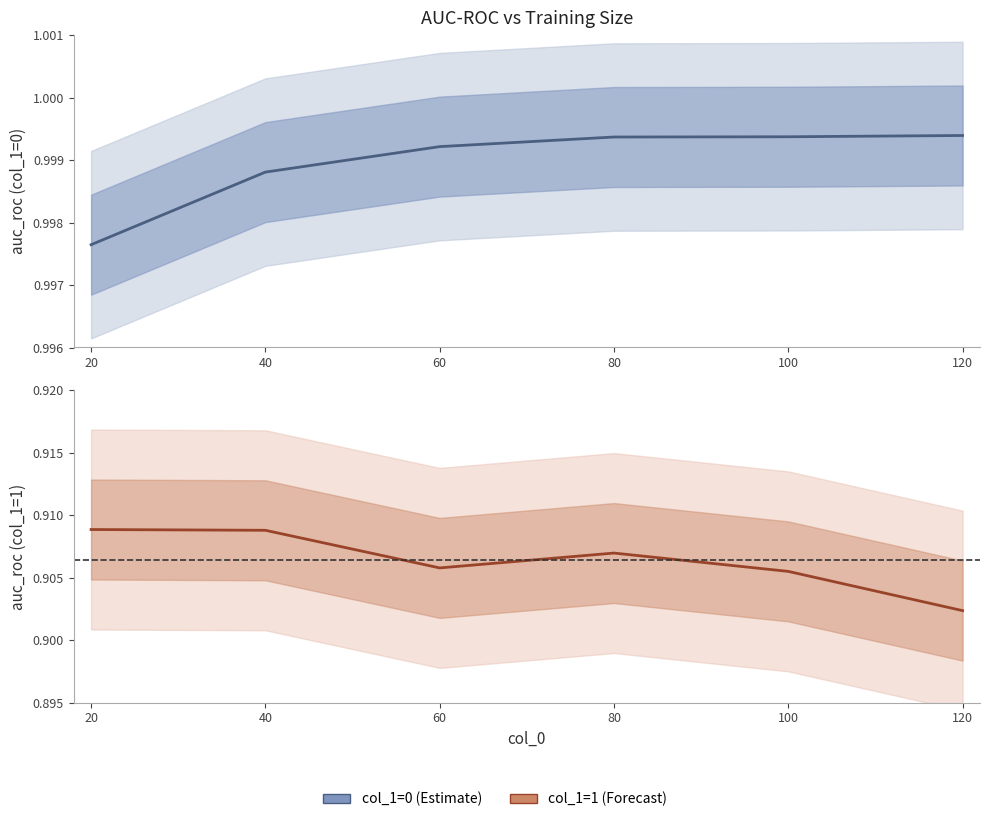

The value of col_1=0 at 80 is 1.7. True or false?

False